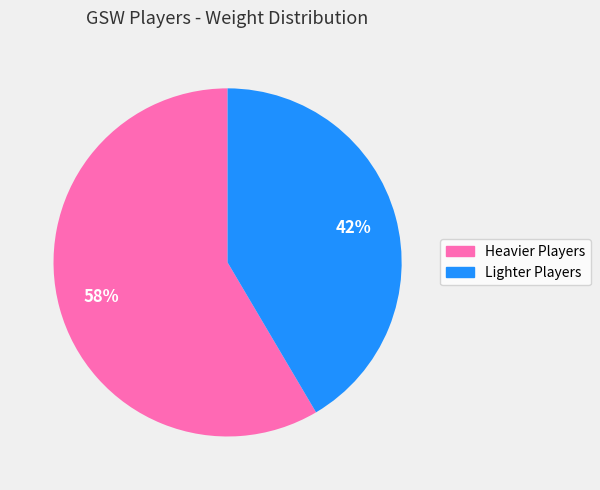

To the nearest percent, what is the average slice percentage?

50%